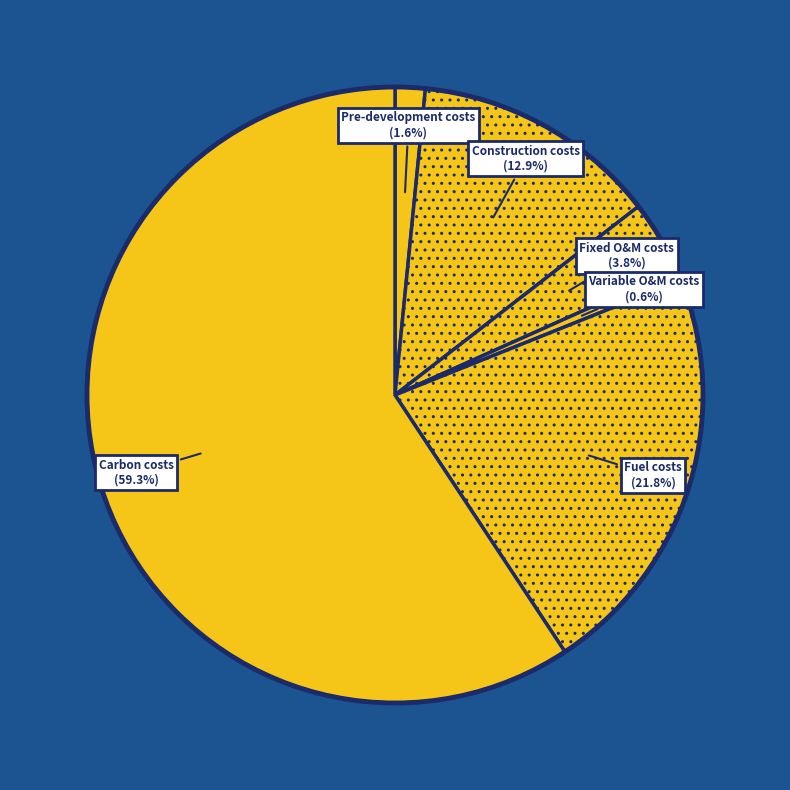

Rank the categories by value from lowest to highest.

Variable O&M costs, Pre-development costs, Fixed O&M costs, Construction costs, Fuel costs, Carbon costs